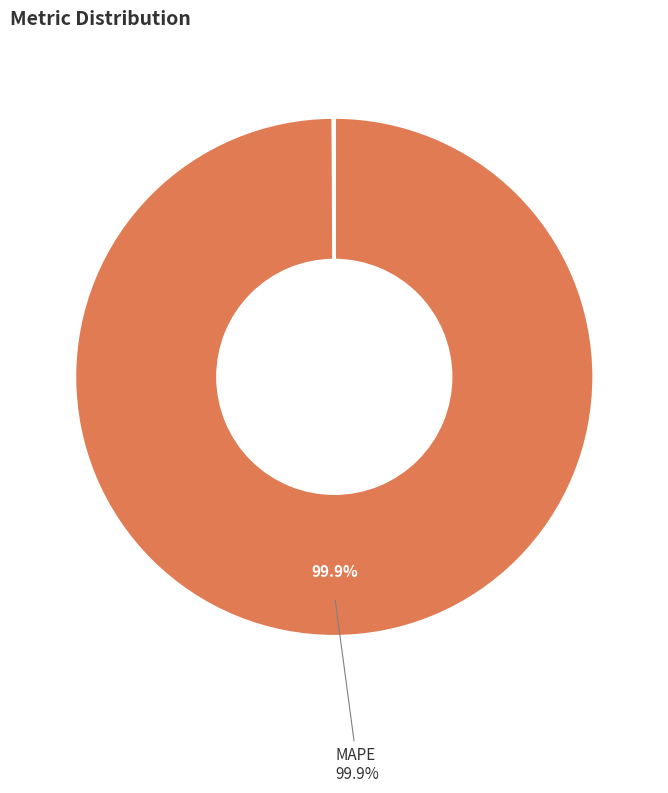

Does any single category account for the majority?

Yes